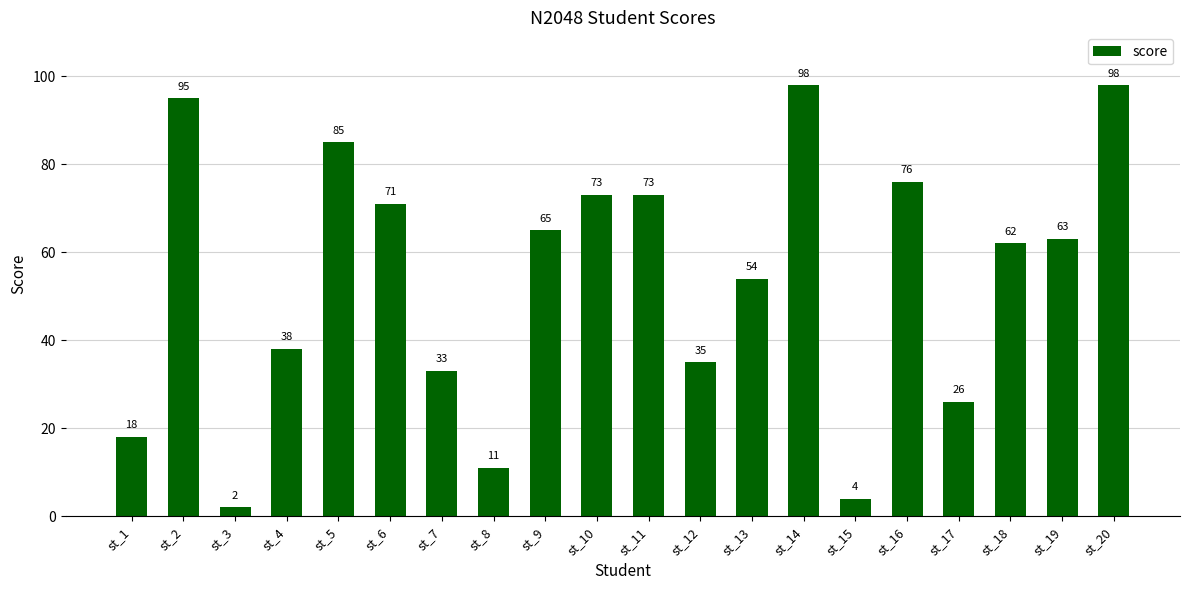

Reading right to left, list all the values displayed in this chart.

98	63	62	26	76	4	98	54	35	73	73	65	11	33	71	85	38	2	95	18